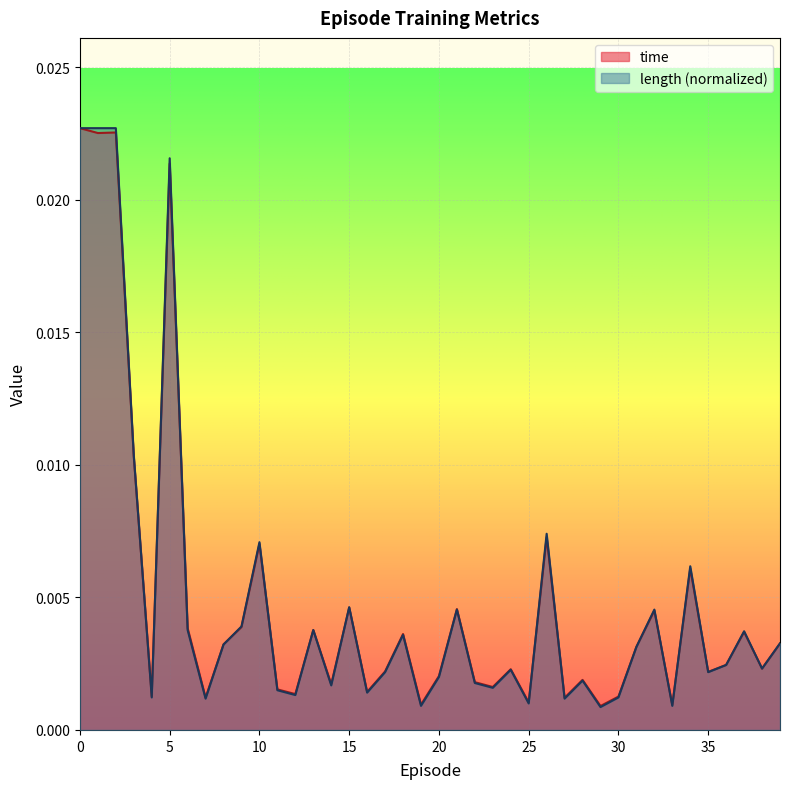

True or false: time and length intersect in this chart.

True